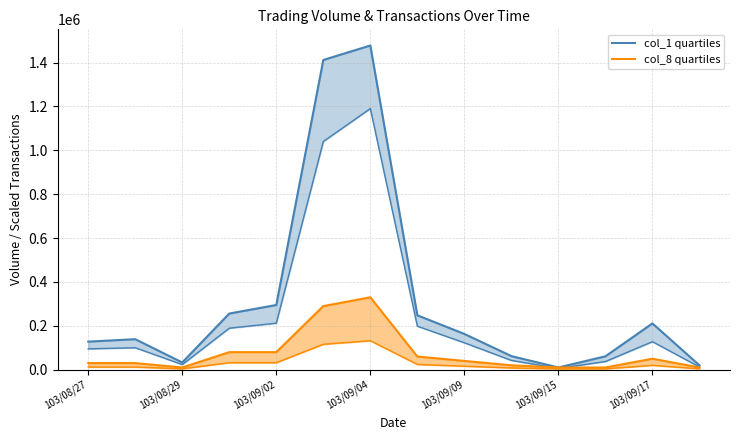

The value of col_8 at 103/09/02 is 138575. True or false?

False